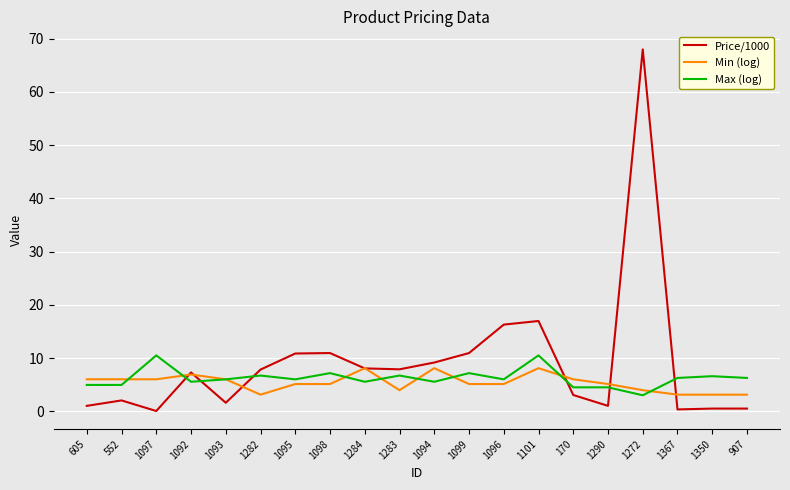

Which series has the largest total across all categories?

Price/1000